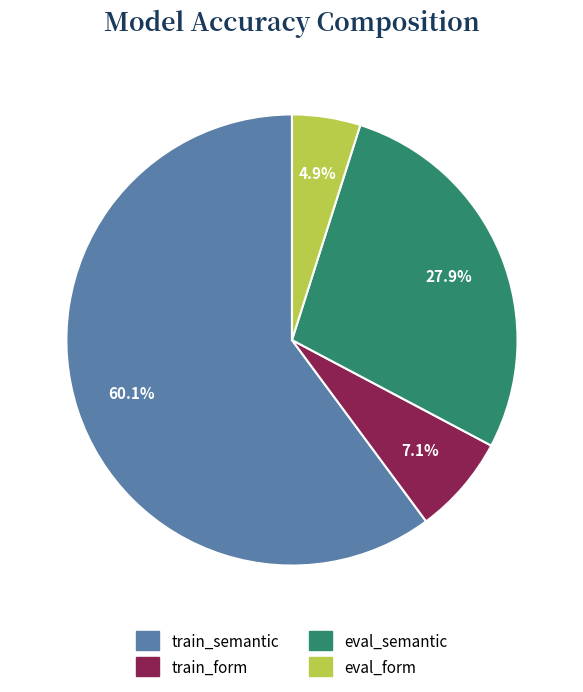

Rank the categories by value from lowest to highest.

eval_form, train_form, eval_semantic, train_semantic